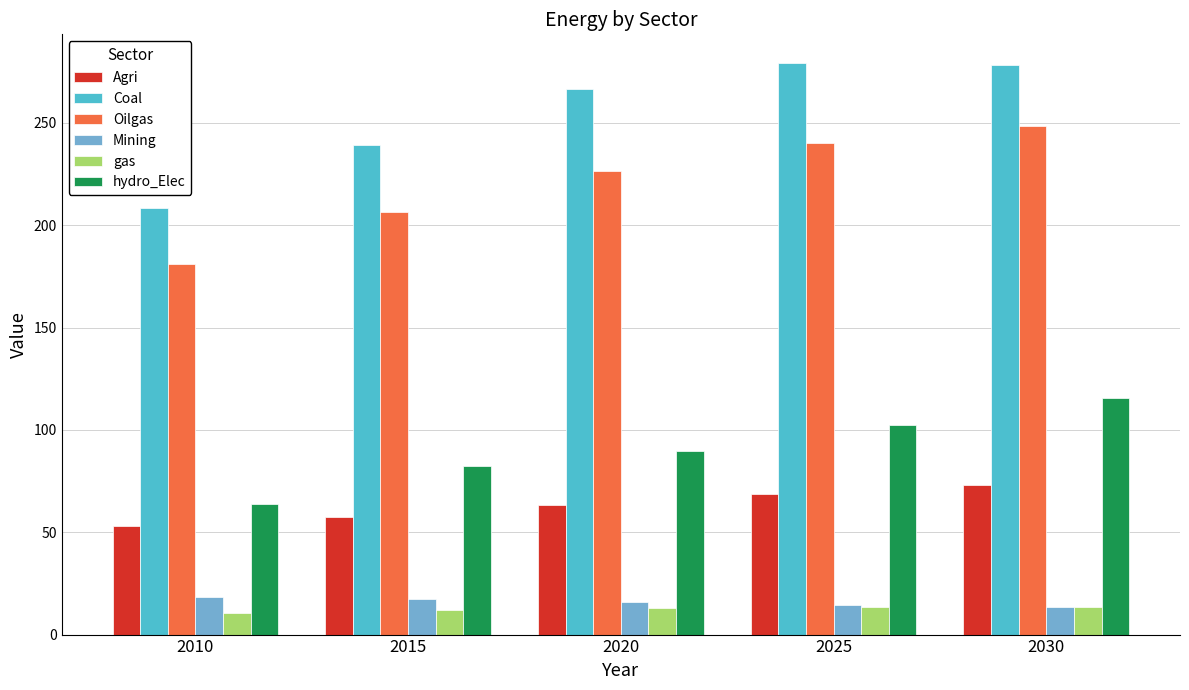

What is the difference between the maximum and minimum values in the hydro_Elec series?

51.8